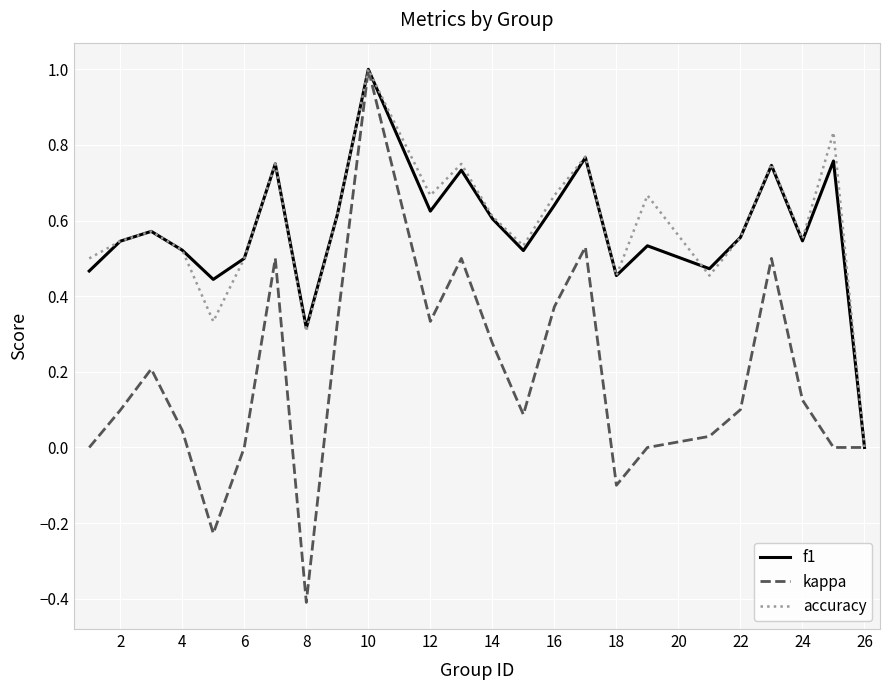

What is the average value of the kappa series?

0.2